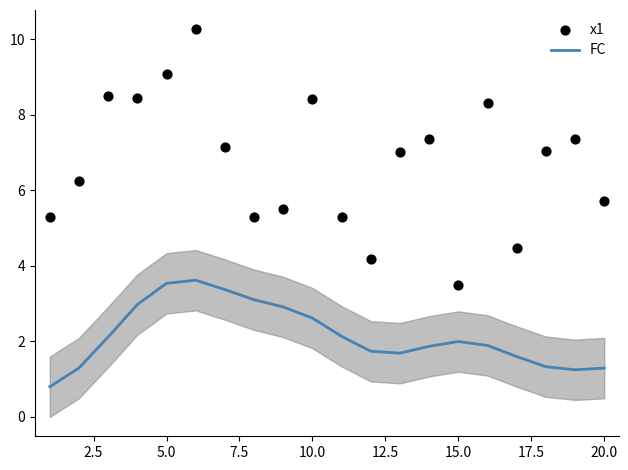

What are all the series names shown in the legend?

FC, x1